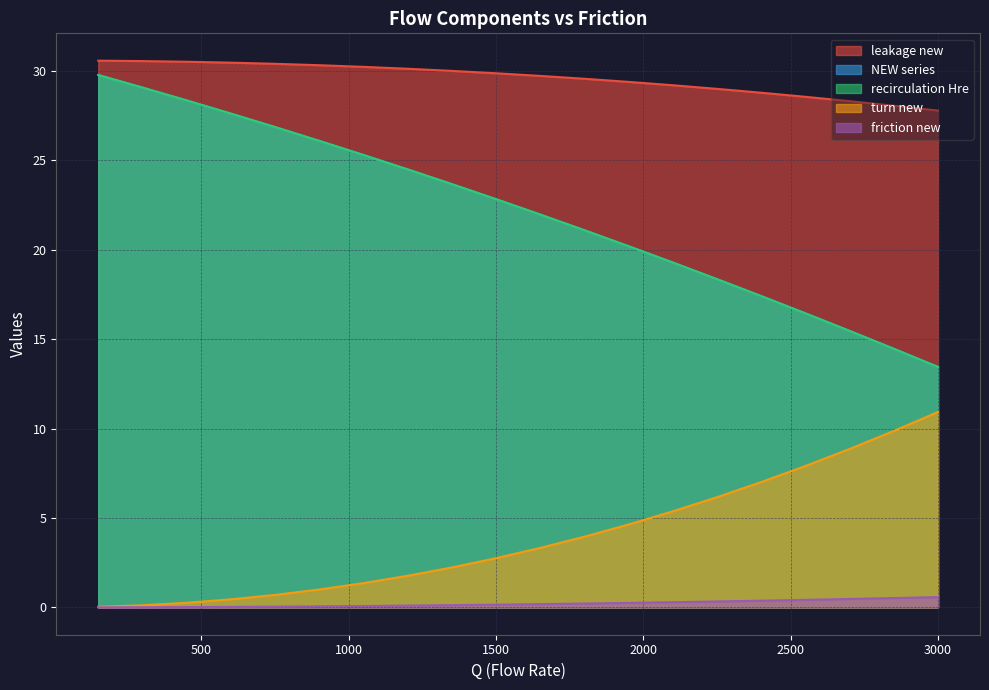

What is the difference between the maximum and minimum values in the recirculation_Hre series?

16.3